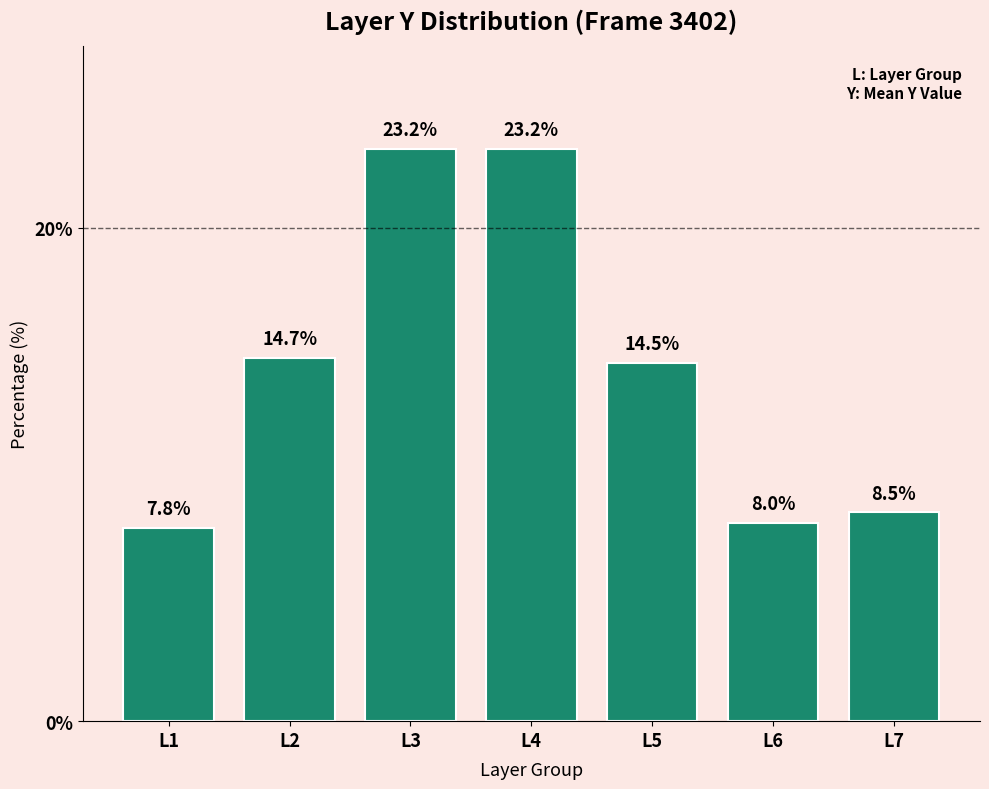

Reading left to right, extract all data points from this chart.

L1=7.8	L2=14.7	L3=23.2	L4=23.2	L5=14.5	L6=8.0	L7=8.5